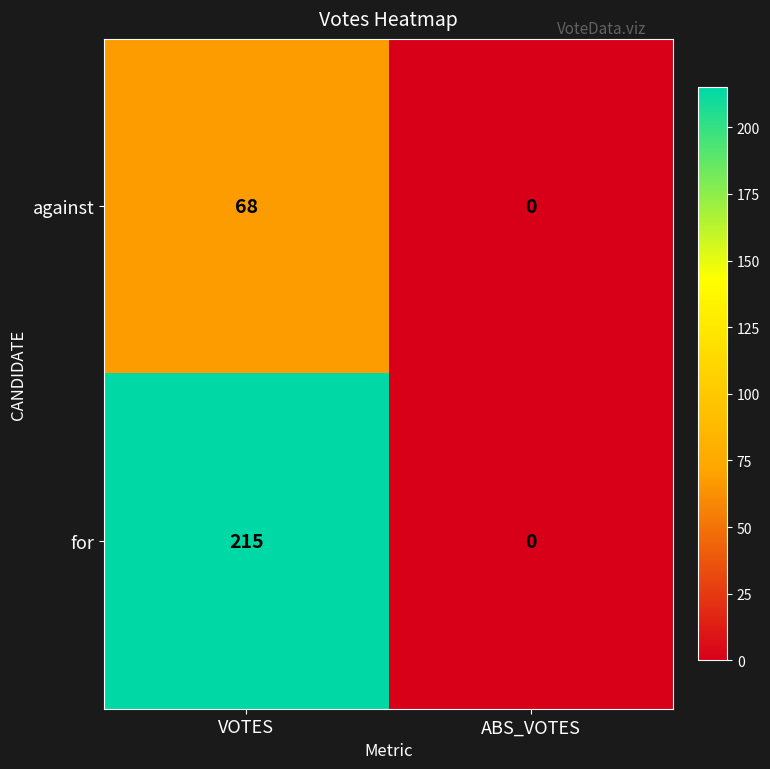

List the series in order of their overall mean, highest first.

for, against